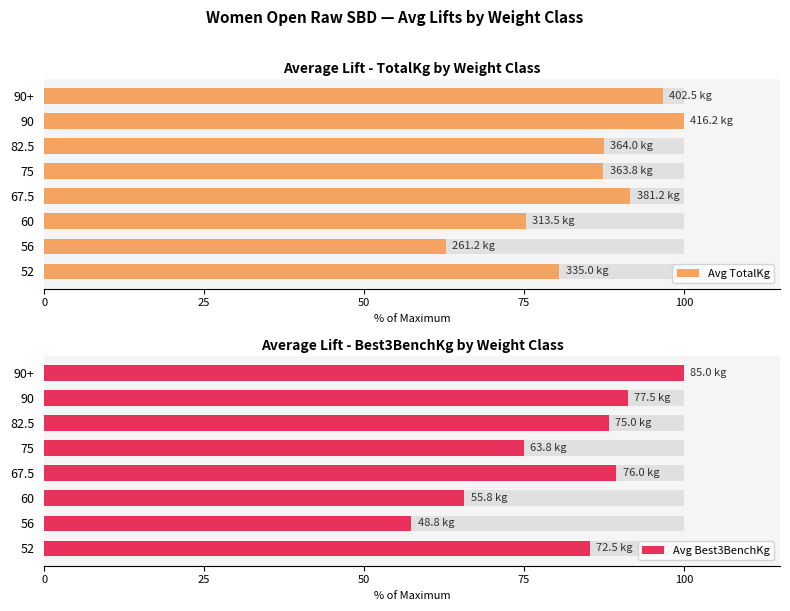

Between 52 and 67.5, which series saw the biggest shift?

Avg TotalKg